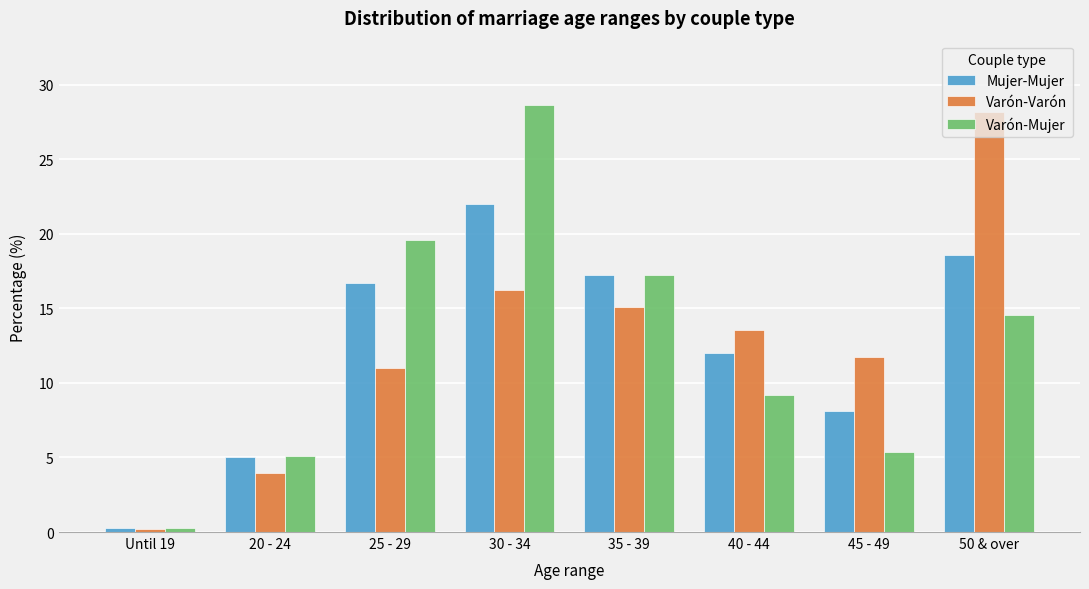

What is the average value of the Mujer-Mujer series?

12.5